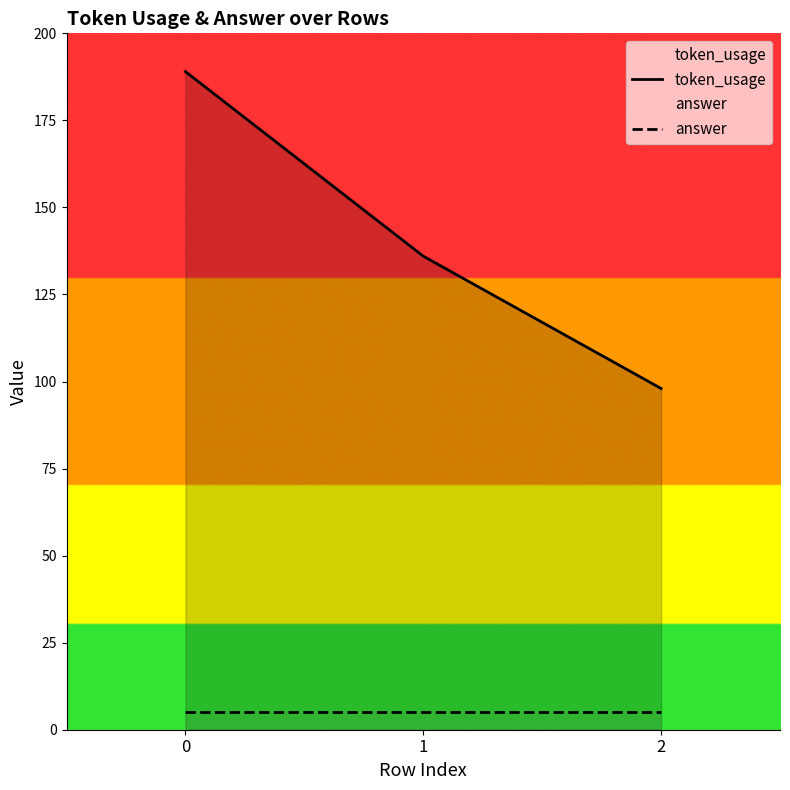

Which series has the largest range (max minus min)?

token_usage